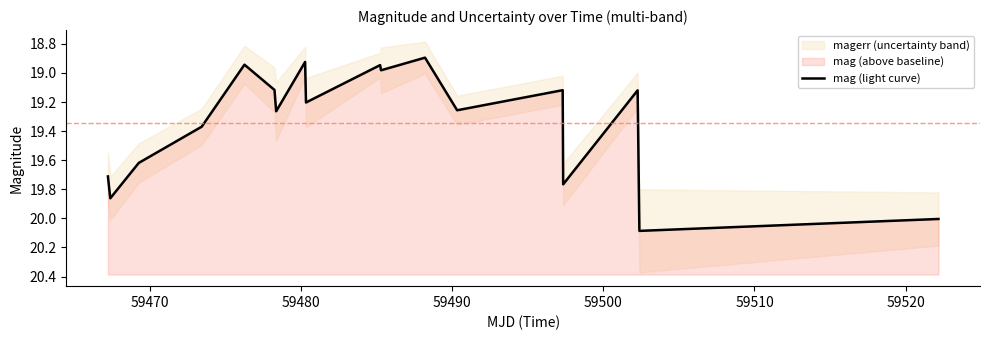

What is the difference between the second highest and second lowest values?

1.1